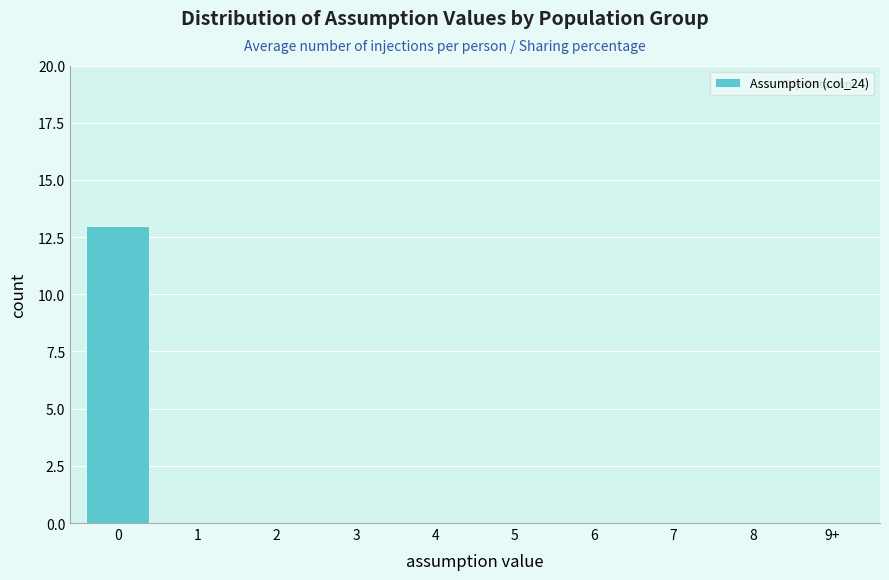

Reading left to right, transcribe all the data shown in this chart.

0=13	1=0	2=0	3=0	4=0	5=0	6=0	7=0	8=0	9+=0